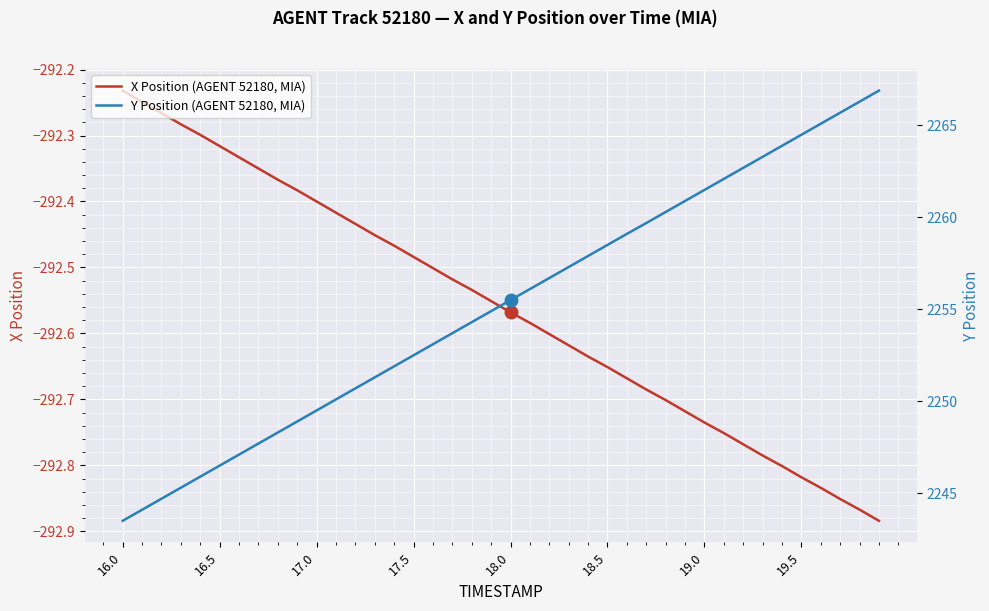

At which label is X Position (AGENT 52180, MIA) closest to -292?

16.0